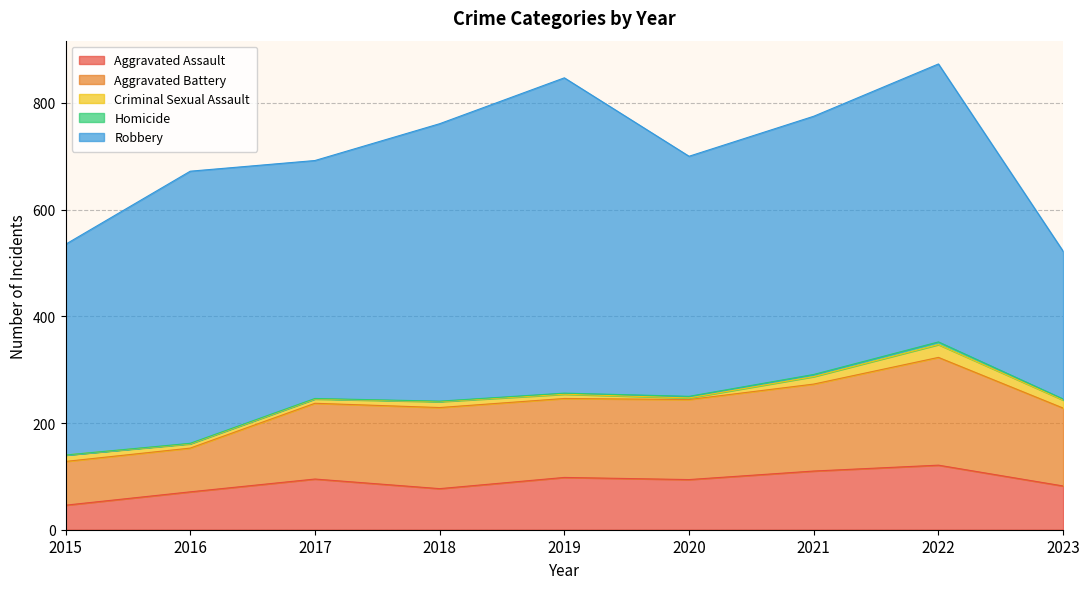

How many distinct data groups are displayed?

5